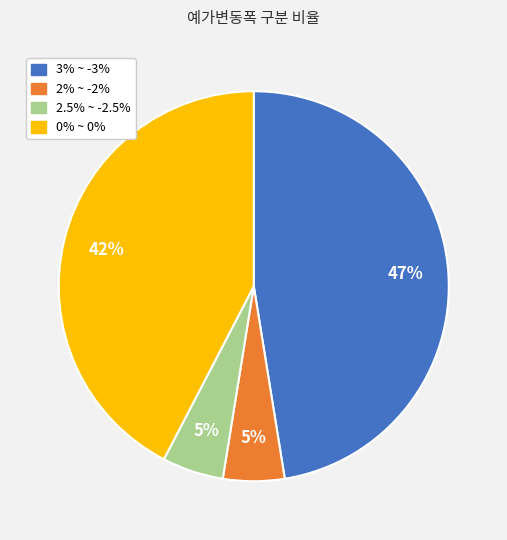

Which has a higher value, 0% ~ 0% or 2% ~ -2%?

0% ~ 0%